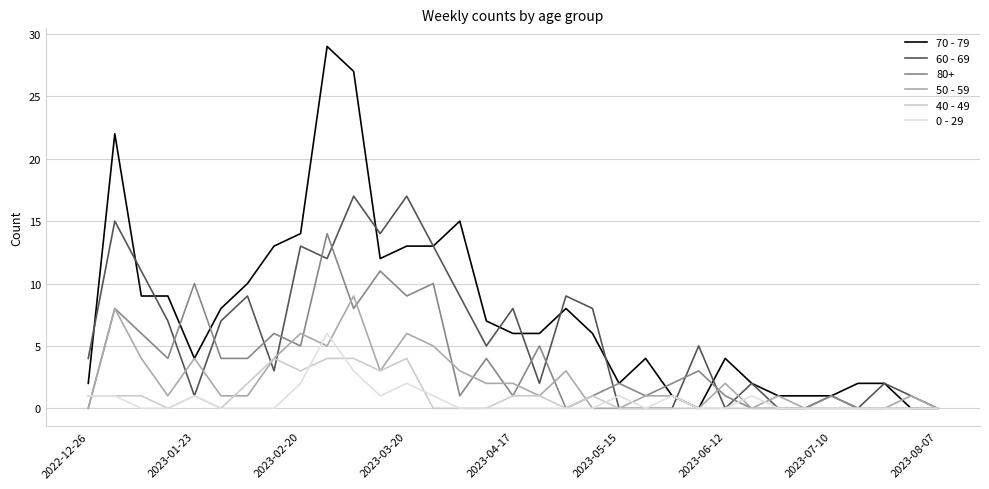

Is this an area chart (filled region under the line)?

No